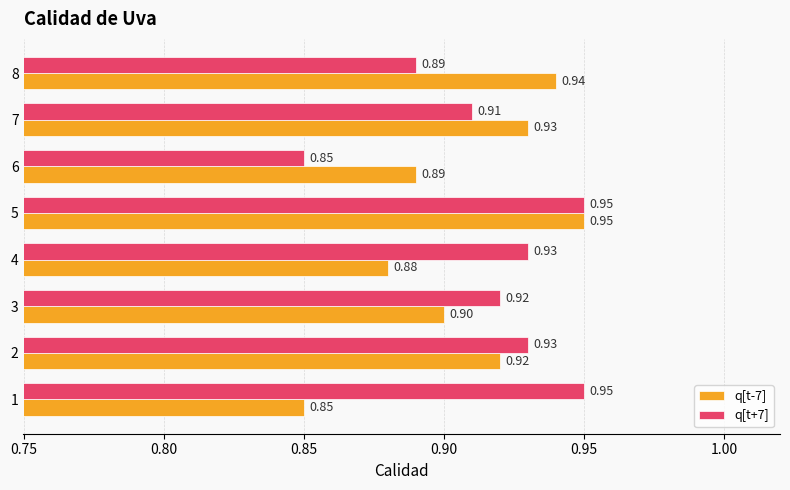

Count the number of categories in the chart.

8